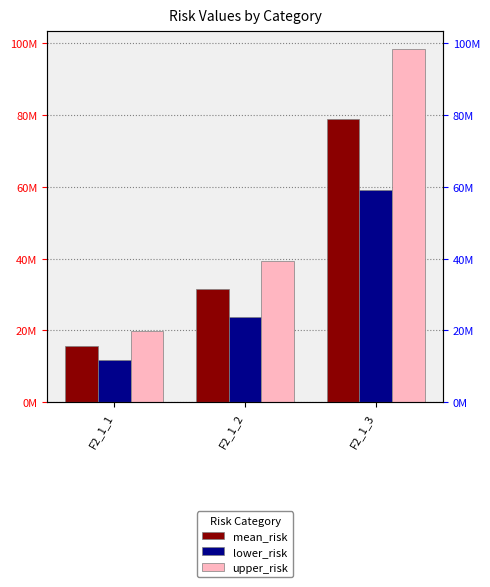

Does the chart contain stacked bars?

No